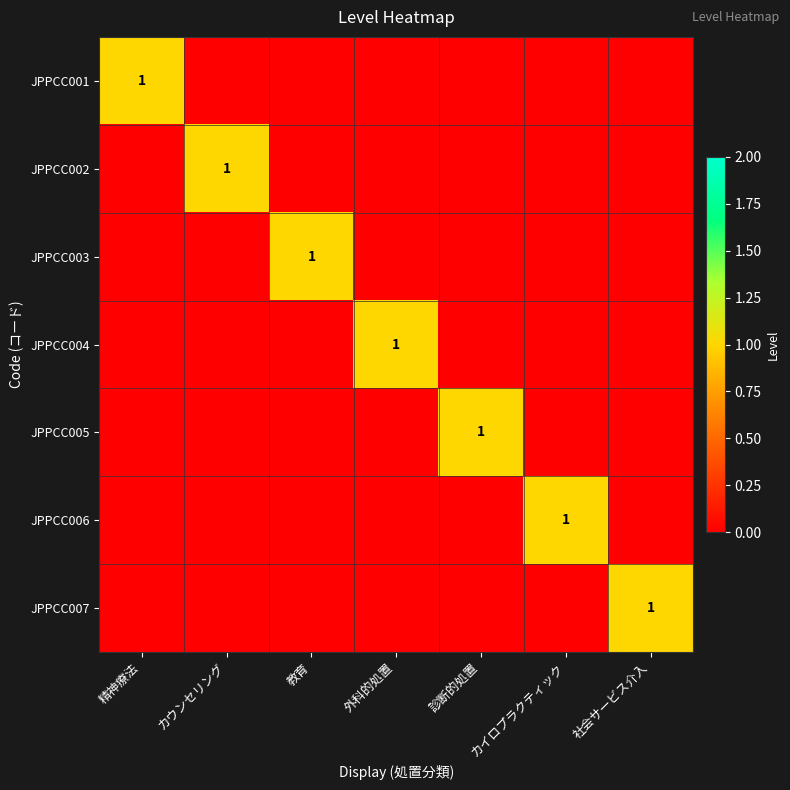

List the series in order of their peak value, lowest first.

JPPCC001, JPPCC002, JPPCC003, JPPCC004, JPPCC005, JPPCC006, JPPCC007